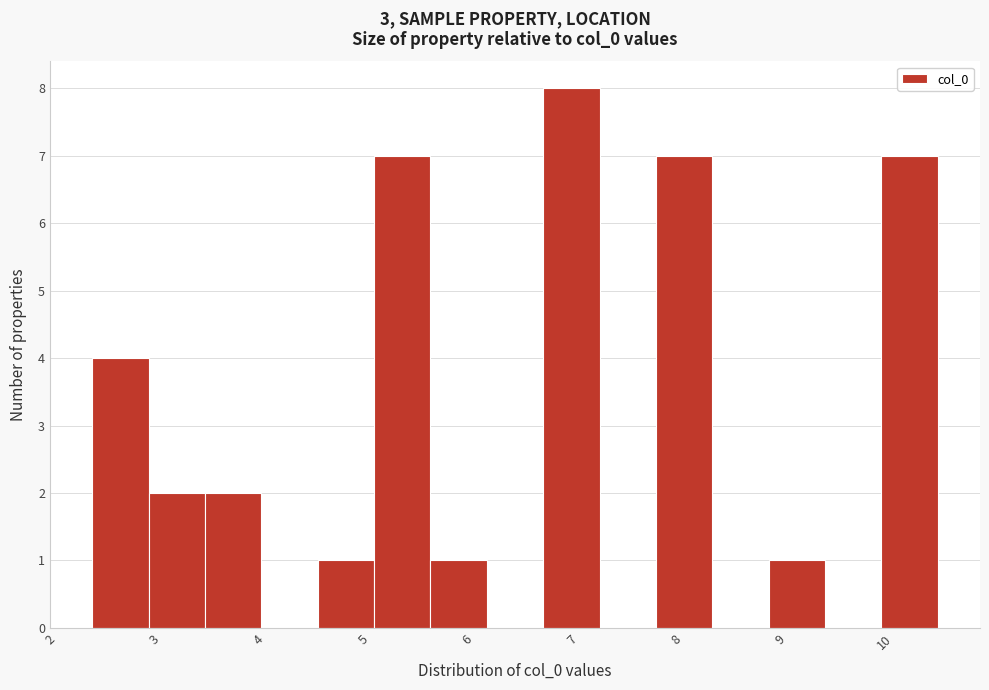

Reading left to right, list every bar in this chart as the range it spans on the x-axis followed by its height. Neither the bar edges nor the heights are printed on the chart, so give them approximately, as read against the axes.

2.4 to 2.9: 4
2.9 to 3.5: 2
3.5 to 4.0: 2
4.0 to 4.6: 0
4.6 to 5.1: 1
5.1 to 5.6: 7
5.6 to 6.2: 1
6.2 to 6.7: 0
6.7 to 7.3: 8
7.3 to 7.8: 0
7.8 to 8.3: 7
8.3 to 8.9: 0
8.9 to 9.4: 1
9.4 to 10.0: 0
10.0 to 10.5: 7